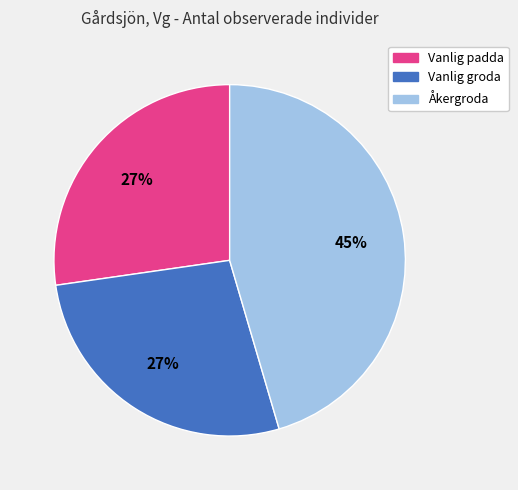

The Vanlig groda slice represents 33% of the pie. True or false?

False